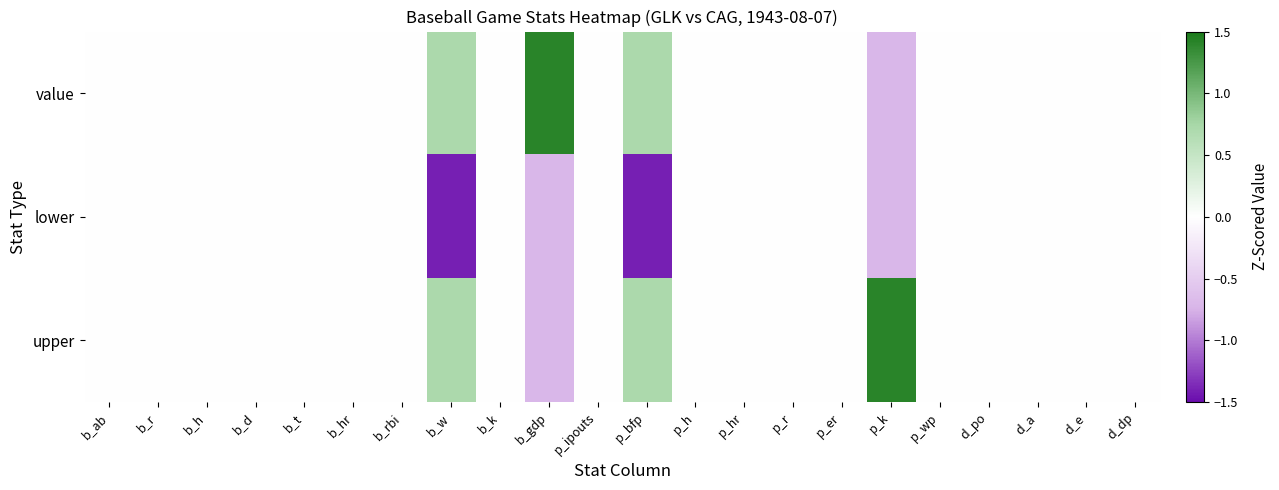

List the series in order of their peak value, lowest first.

lower, value, upper